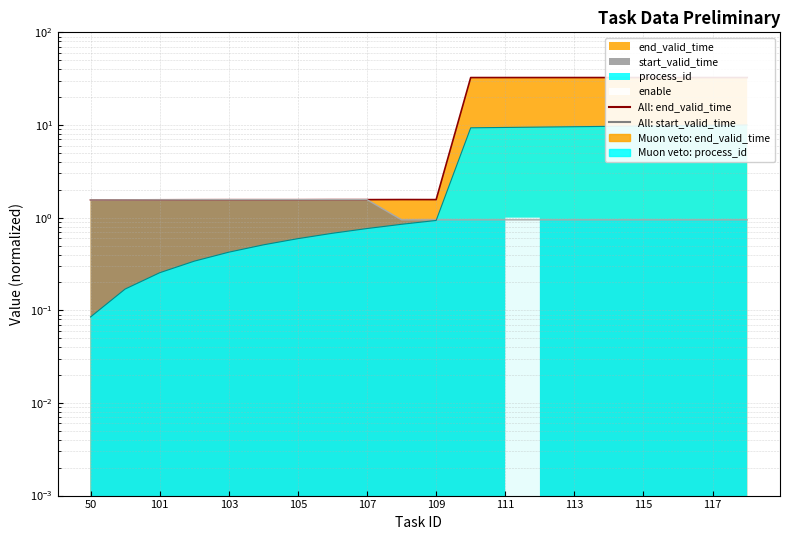

Does the chart have visible grid lines?

Yes